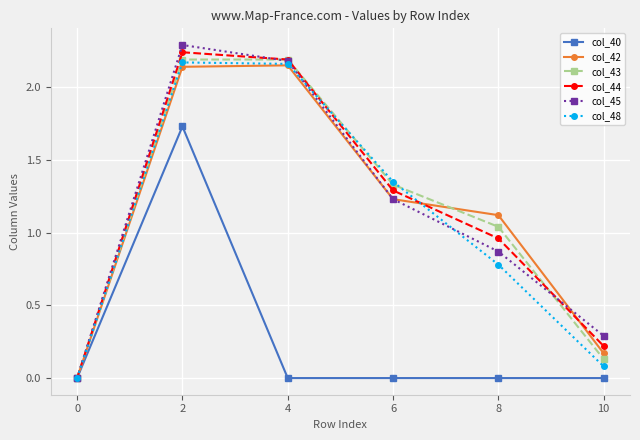

How many interior local peaks does the col_44 series have?

1